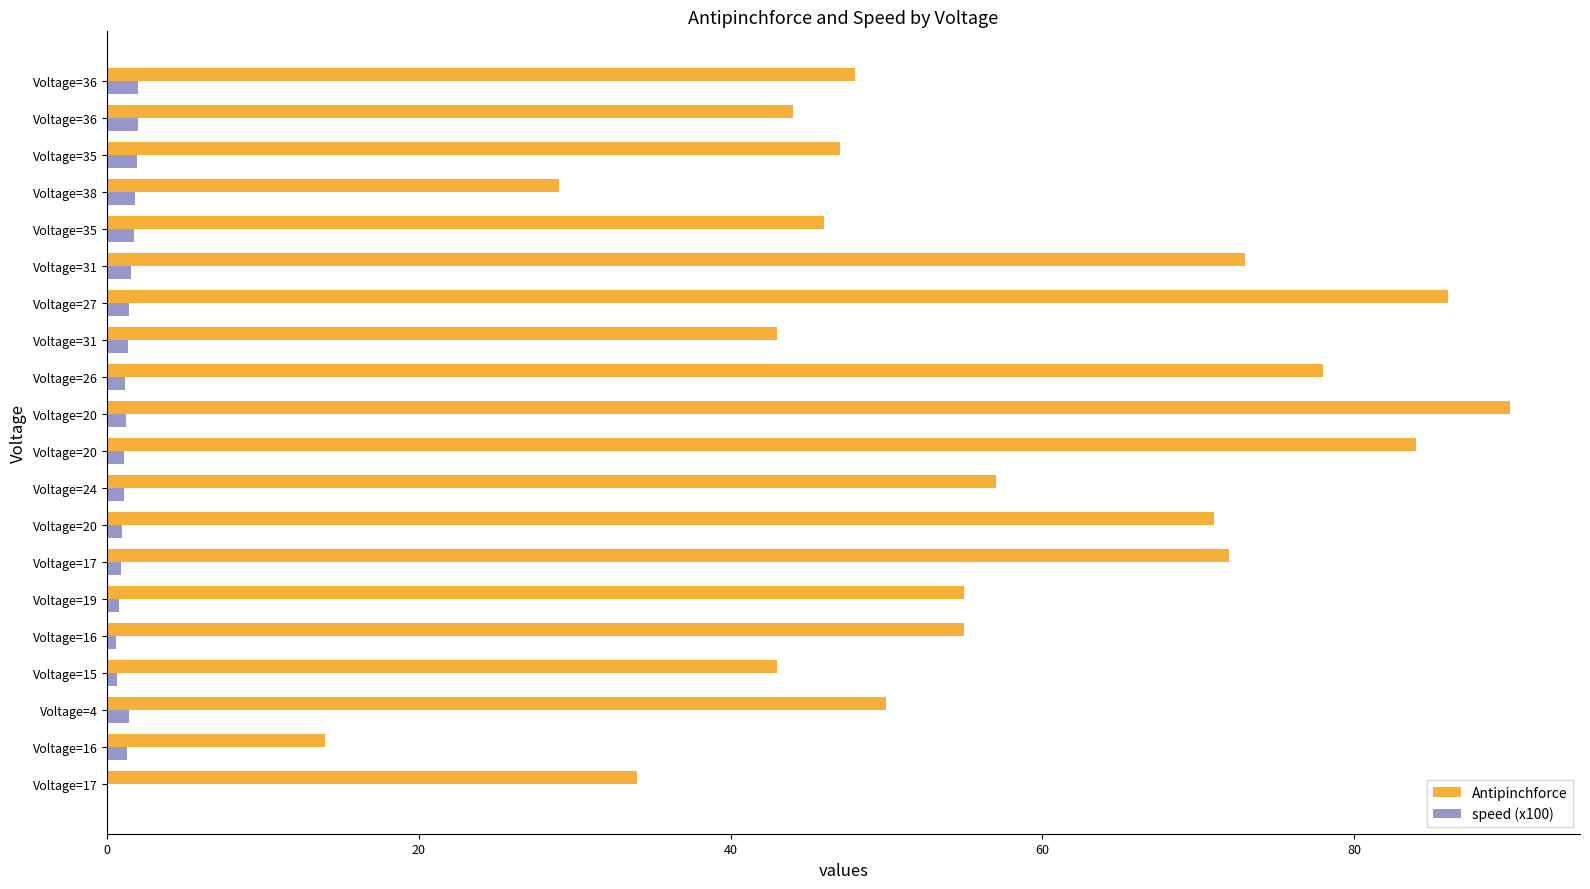

Which series has the widest spread of values?

Antipinchforce